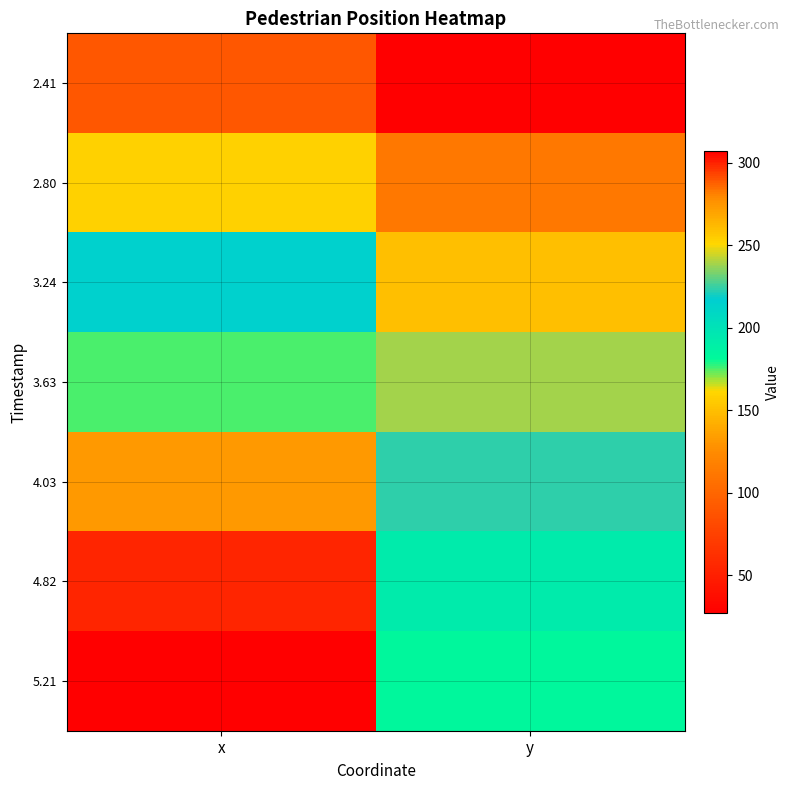

List the series in order of their peak value, highest first.

2.41, 2.80, 3.24, 3.63, 4.03, 4.82, 5.21